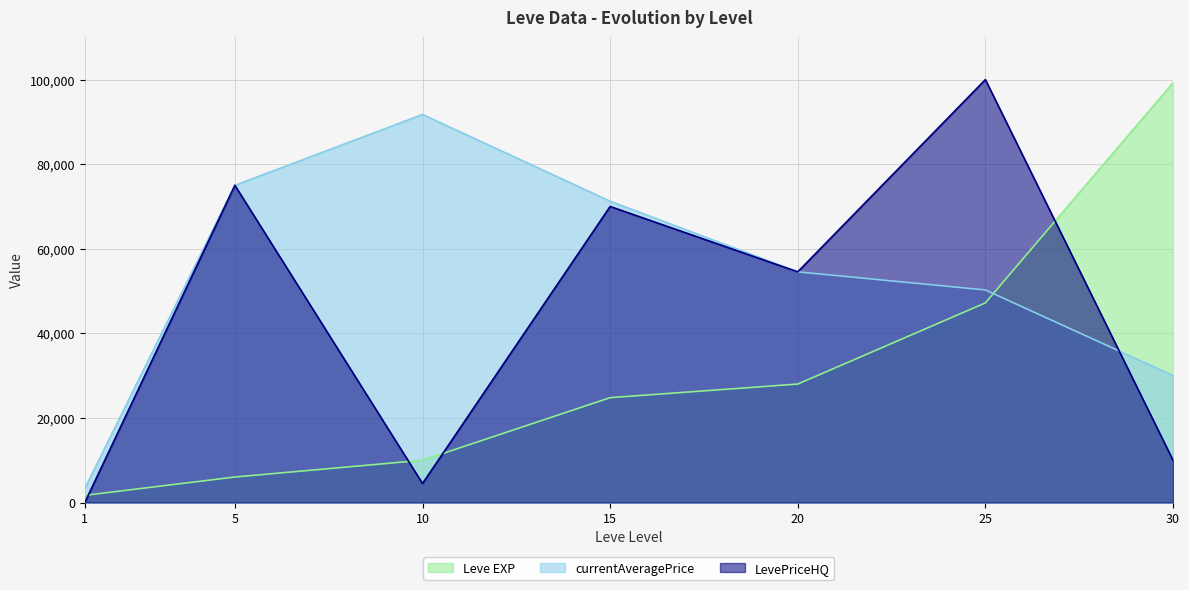

How many lines are shown in the chart?

3